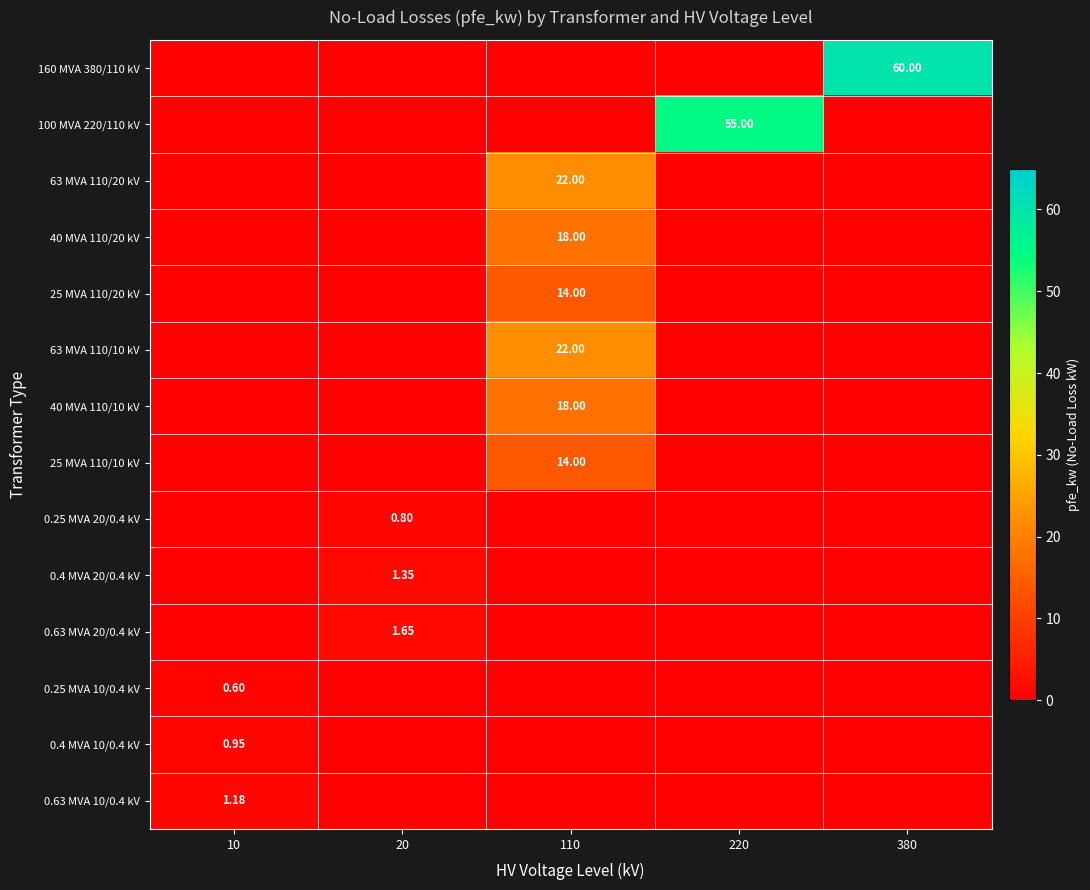

Rank the series at 380 from lowest to highest value.

100 MVA 220/110 kV, 63 MVA 110/20 kV, 40 MVA 110/20 kV, 25 MVA 110/20 kV, 63 MVA 110/10 kV, 40 MVA 110/10 kV, 25 MVA 110/10 kV, 0.25 MVA 20/0.4 kV, 0.4 MVA 20/0.4 kV, 0.63 MVA 20/0.4 kV, 0.25 MVA 10/0.4 kV, 0.4 MVA 10/0.4 kV, 0.63 MVA 10/0.4 kV, 160 MVA 380/110 kV